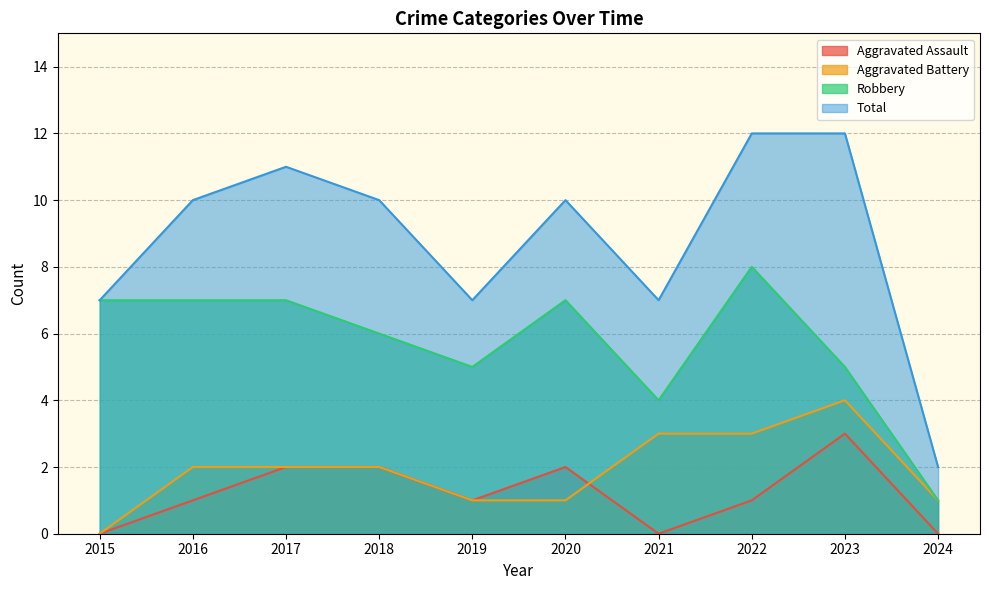

Is the value of Robbery at 2019 greater than the value of Total at 2018?

No